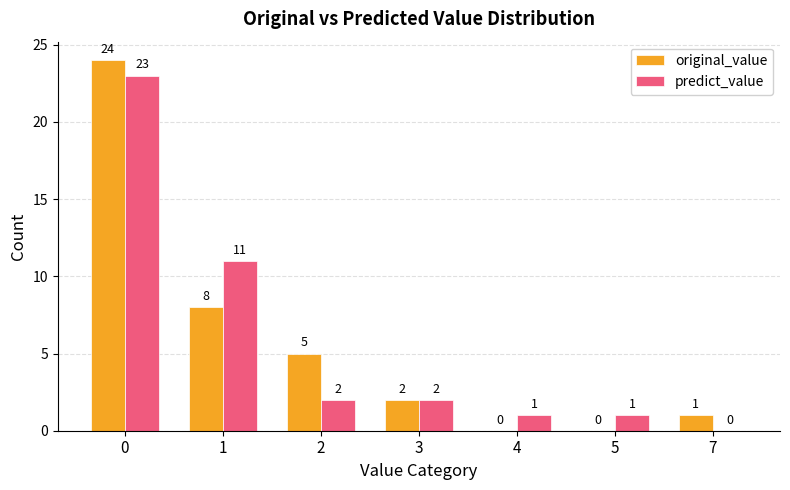

What is the total value across all series at 0?

47